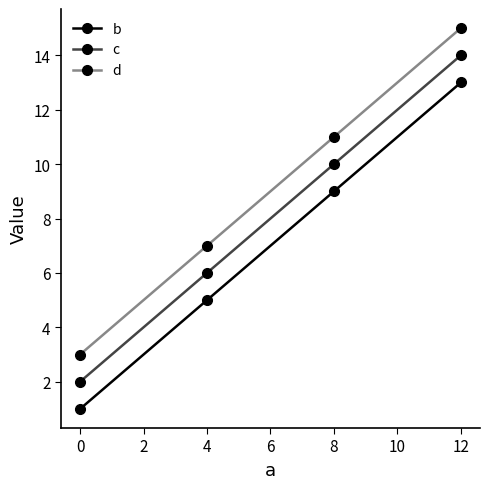

At how many categories does at least one series exceed 5?

3